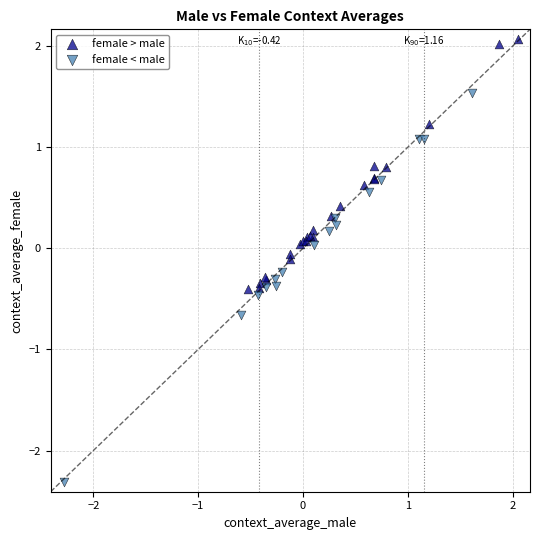

Which series reaches the maximum Y coordinate?

female > male